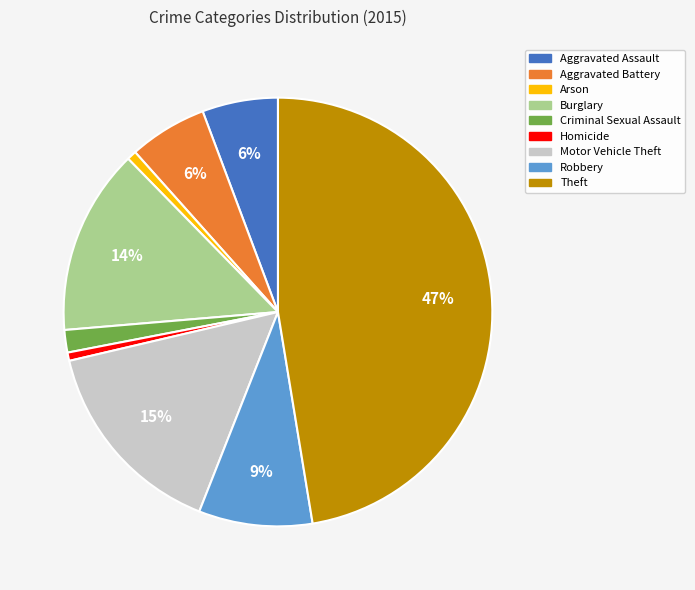

Is it true that Criminal Sexual Assault is 2% of the pie?

True